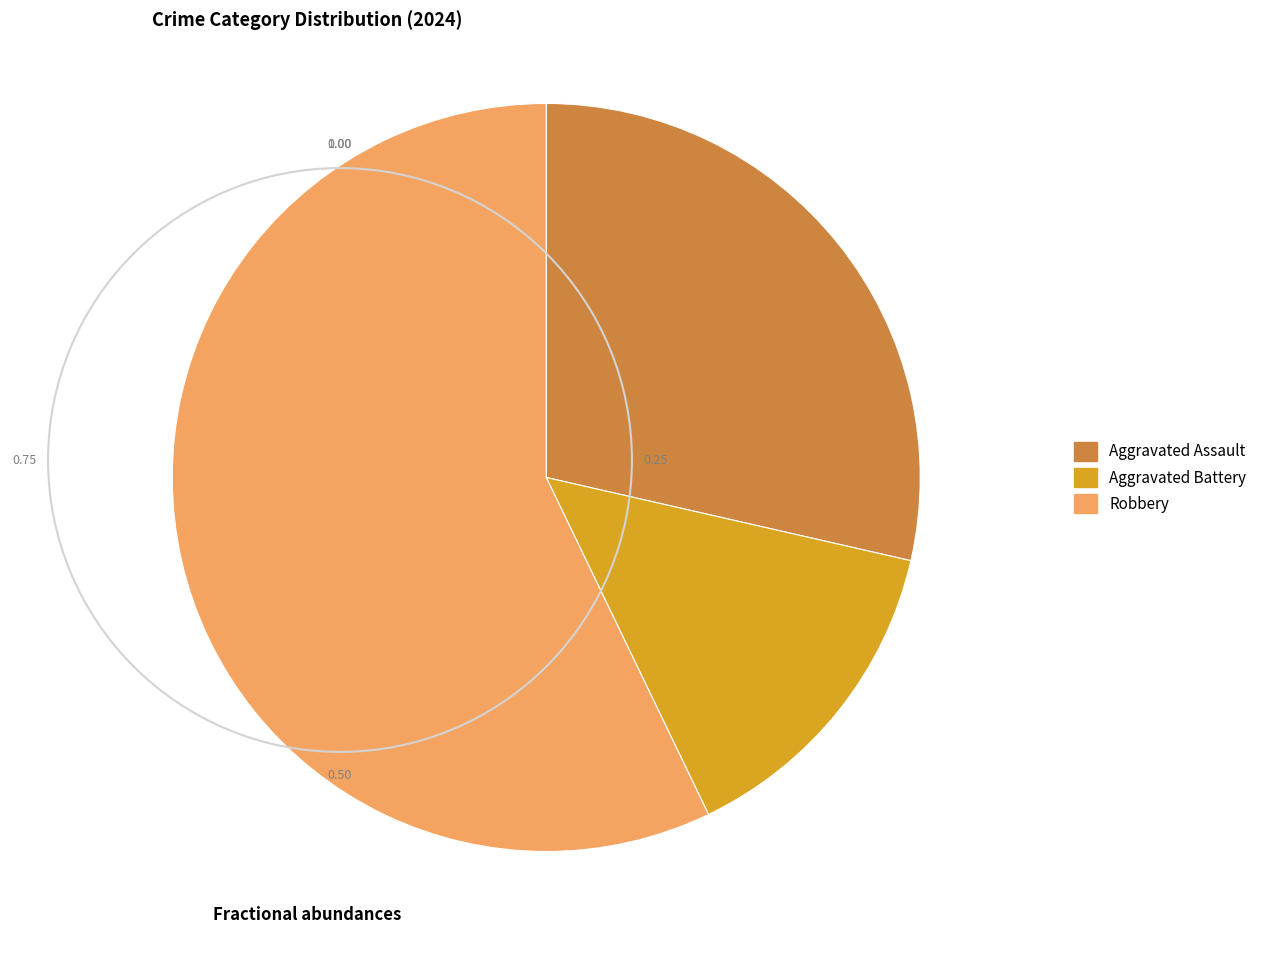

Is it true that Aggravated Battery is 2% of the pie?

False